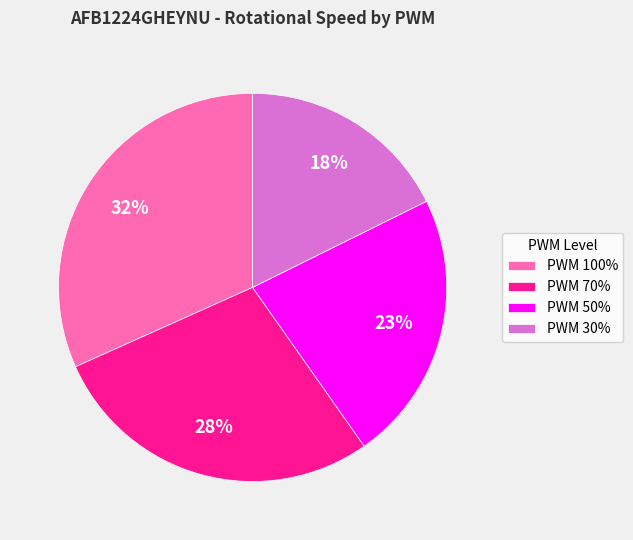

What is the smallest slice in the pie chart?

PWM 30%